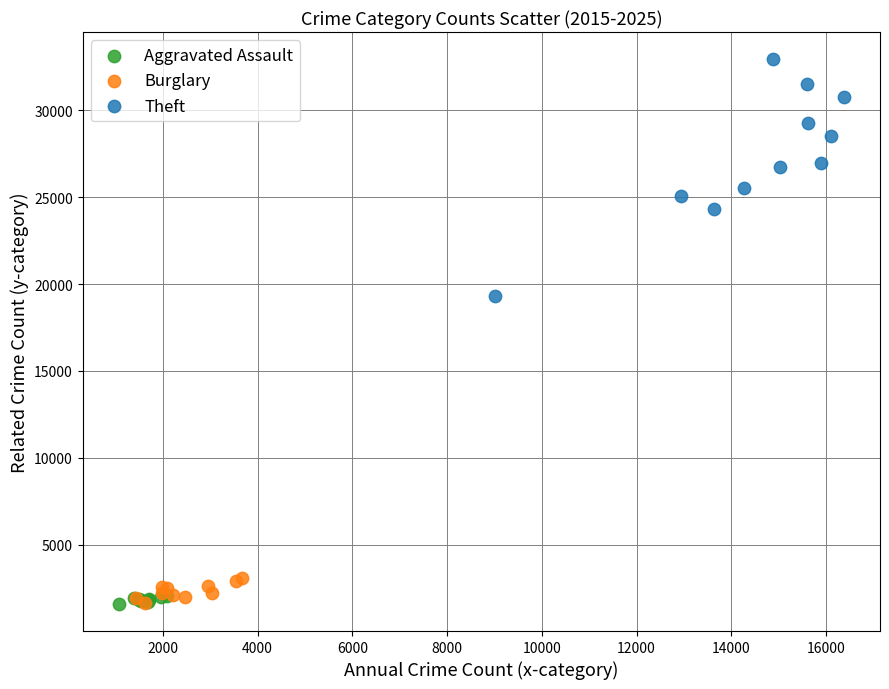

Which series has the largest Y range (max minus min)?

Theft